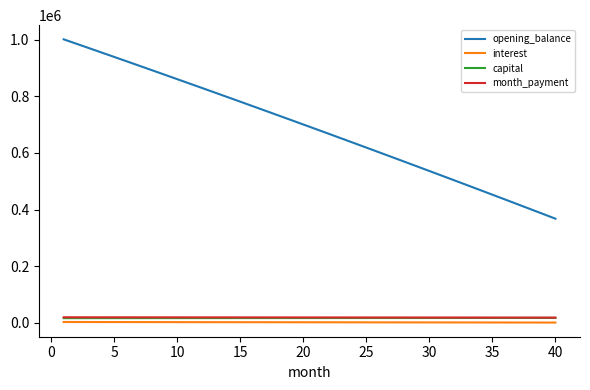

How many lines are shown in the chart?

4